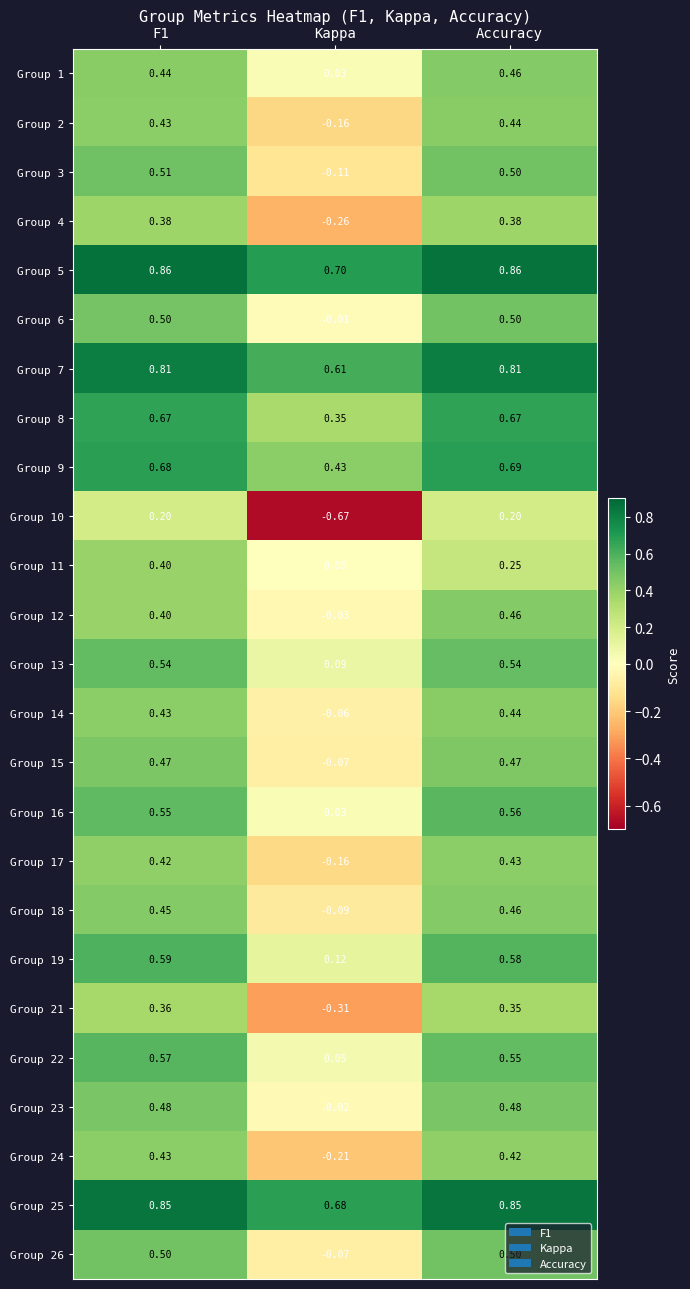

At which category does the chart reach its minimum across all series?

Kappa